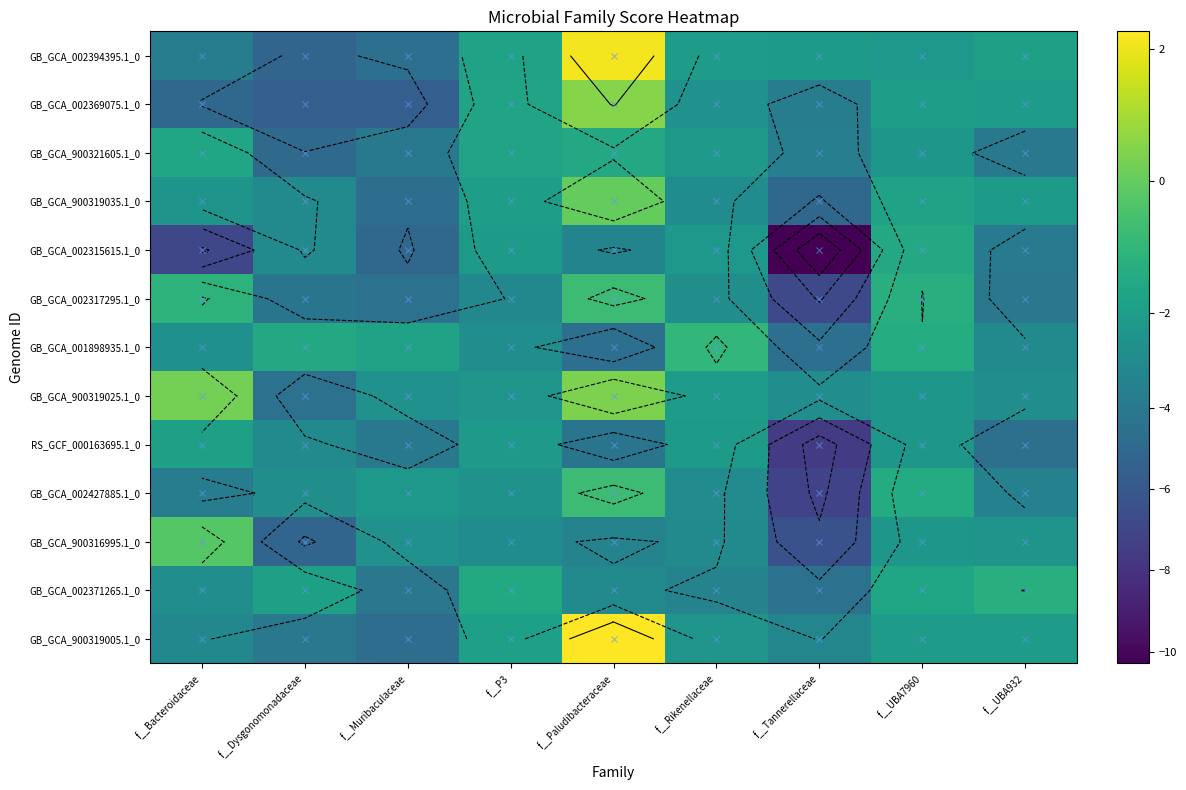

The GB_GCA_900316995.1_0 series shows -5.2 at f__Dysgonomonadaceae. True or false?

True